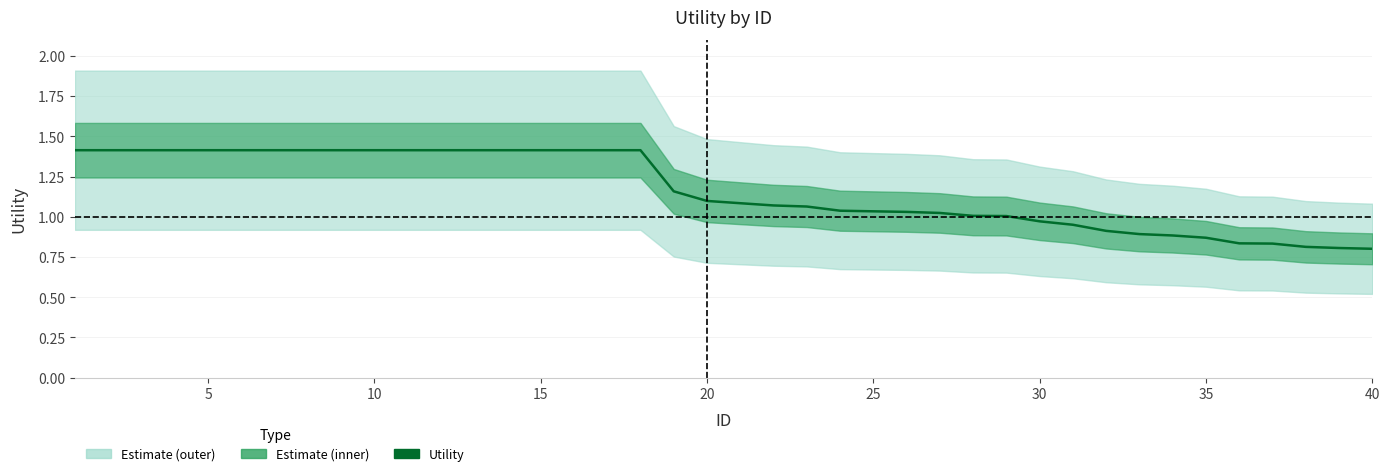

Where is the data nearest to the value 1?

29